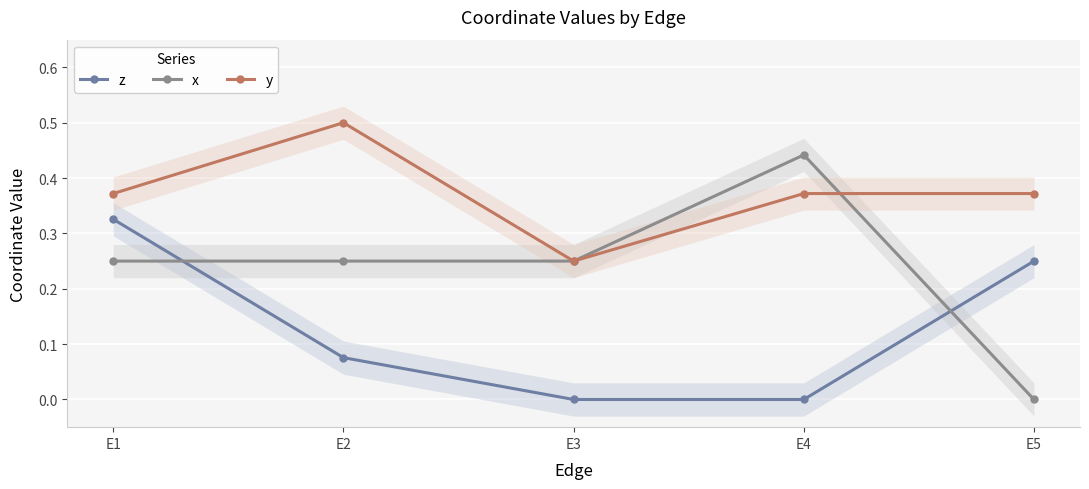

Is the value of z at E4 greater than the value of y at E2?

No